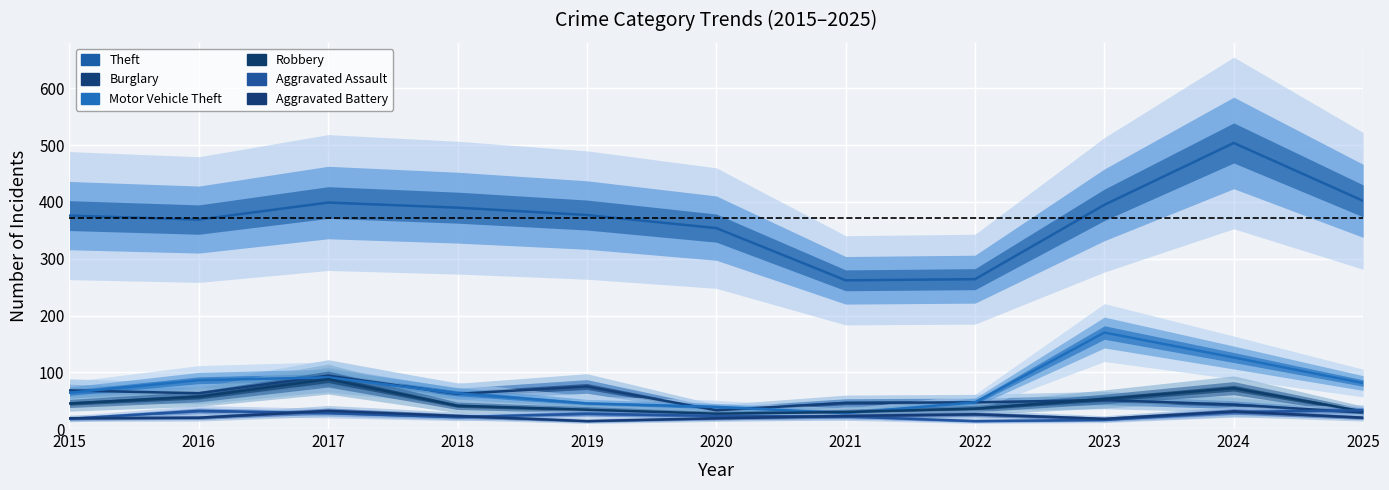

At which category does Theft reach its first local peak?

2017